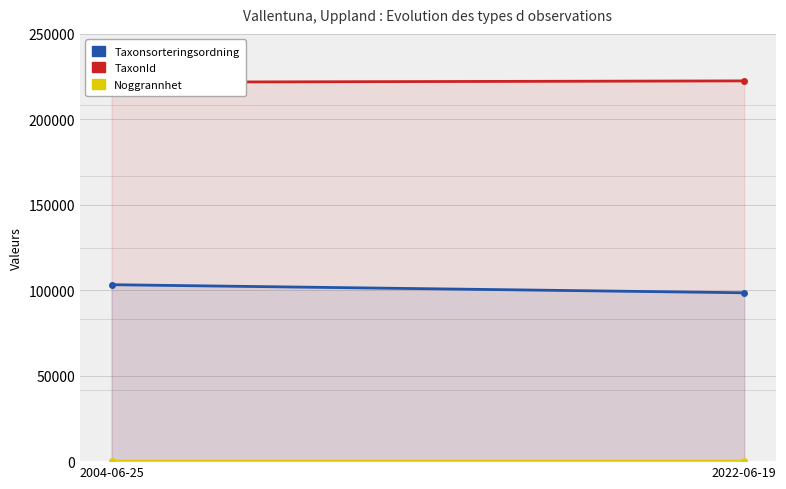

Reading left to right, what are all the values shown in this chart?

Taxonsorteringsordning: 2004-06-25=103249	2022-06-19=98520
TaxonId: 2004-06-25=221725	2022-06-19=222498
Noggrannhet: 2004-06-25=10	2022-06-19=25